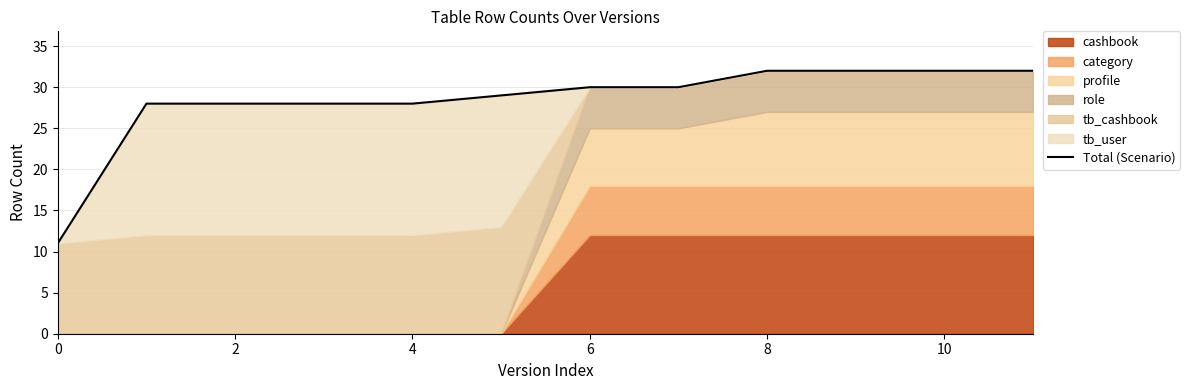

Between 8 and 7, which is larger?

8